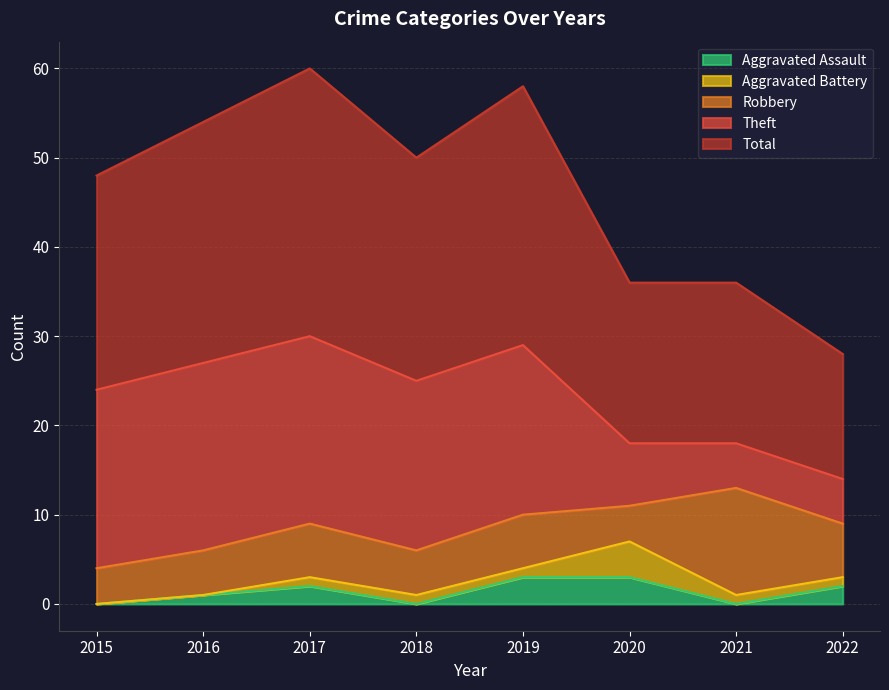

True or false: Theft and Aggravated Battery cross at least once.

False